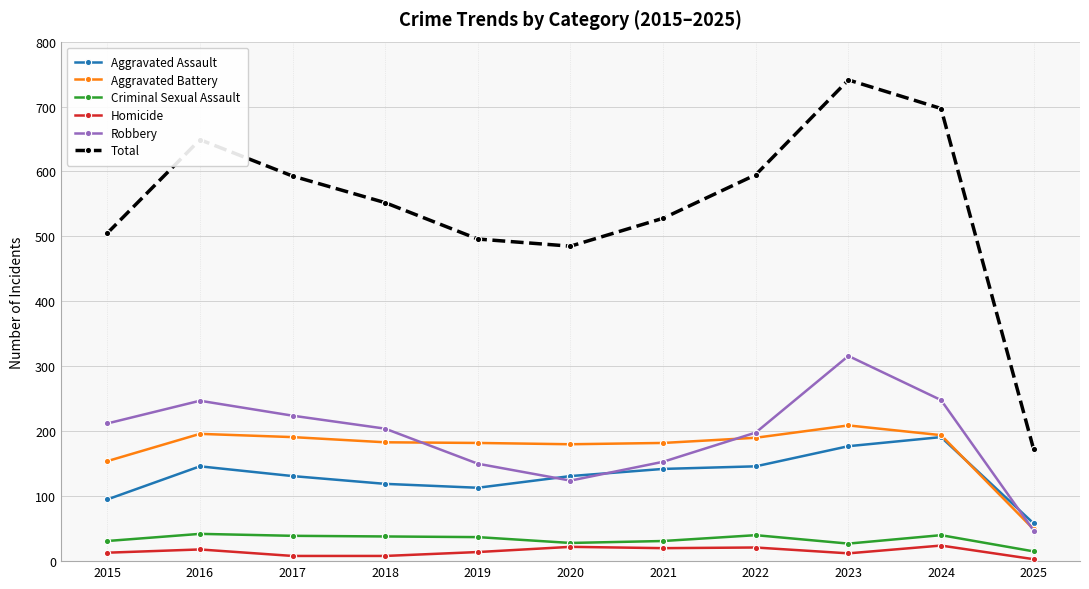

The value of Criminal Sexual Assault at 2018 is 8. True or false?

False